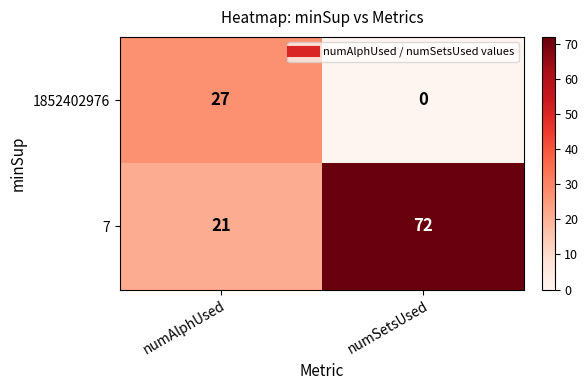

Which series changed the most between numAlphUsed and numSetsUsed?

7